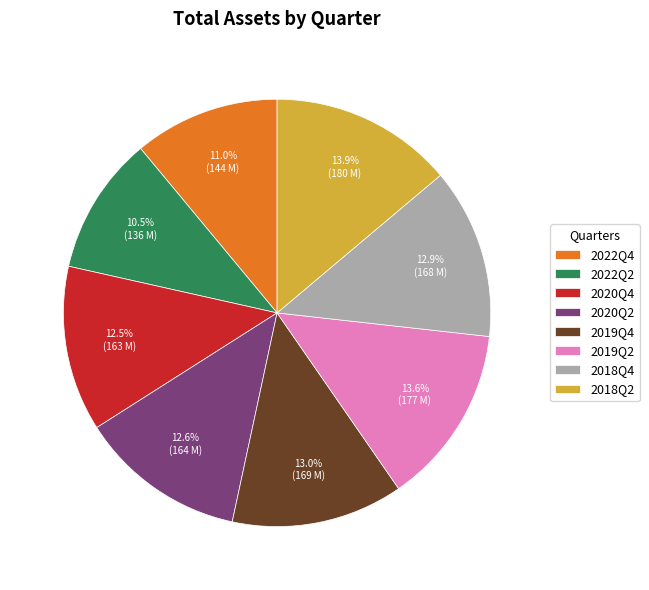

The 2019Q2 slice represents 14% of the pie. True or false?

True